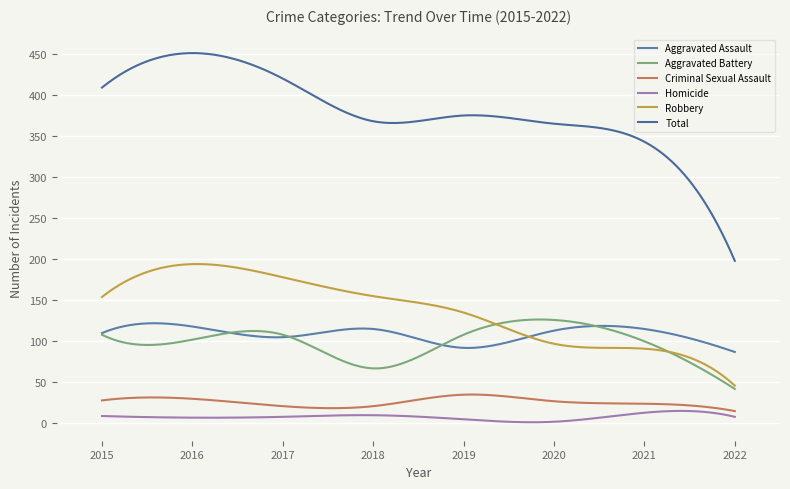

What is the value of the Criminal Sexual Assault point at the 6th from the left?

27